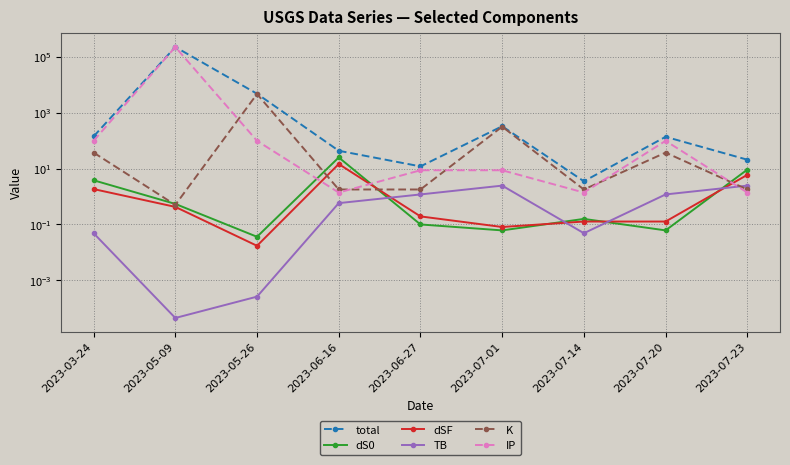

Reading left to right, extract all data points from this chart.

total: 2023-03-24=141.2	2023-05-09=223592.2	2023-05-26=4753.2	2023-06-16=43.4	2023-06-27=12.0	2023-07-01=327.3	2023-07-14=3.5	2023-07-20=136.9	2023-07-23=20.8
dS0: 2023-03-24=3.8	2023-05-09=0.5	2023-05-26=0.0	2023-06-16=25.0	2023-06-27=0.1	2023-07-01=0.1	2023-07-14=0.2	2023-07-20=0.1	2023-07-23=9.2
dSF: 2023-03-24=1.8	2023-05-09=0.4	2023-05-26=0.0	2023-06-16=14.6	2023-06-27=0.2	2023-07-01=0.1	2023-07-14=0.1	2023-07-20=0.1	2023-07-23=6.0
TB: 2023-03-24=0.0	2023-05-09=0.0	2023-05-26=0.0	2023-06-16=0.6	2023-06-27=1.2	2023-07-01=2.5	2023-07-14=0.0	2023-07-20=1.2	2023-07-23=2.5
K: 2023-03-24=37.3	2023-05-09=0.5	2023-05-26=4654.9	2023-06-16=1.8	2023-06-27=1.8	2023-07-01=316.0	2023-07-14=1.8	2023-07-20=37.3	2023-07-23=1.8
IP: 2023-03-24=98.2	2023-05-09=223590.7	2023-05-26=98.2	2023-06-16=1.4	2023-06-27=8.7	2023-07-01=8.7	2023-07-14=1.4	2023-07-20=98.2	2023-07-23=1.4